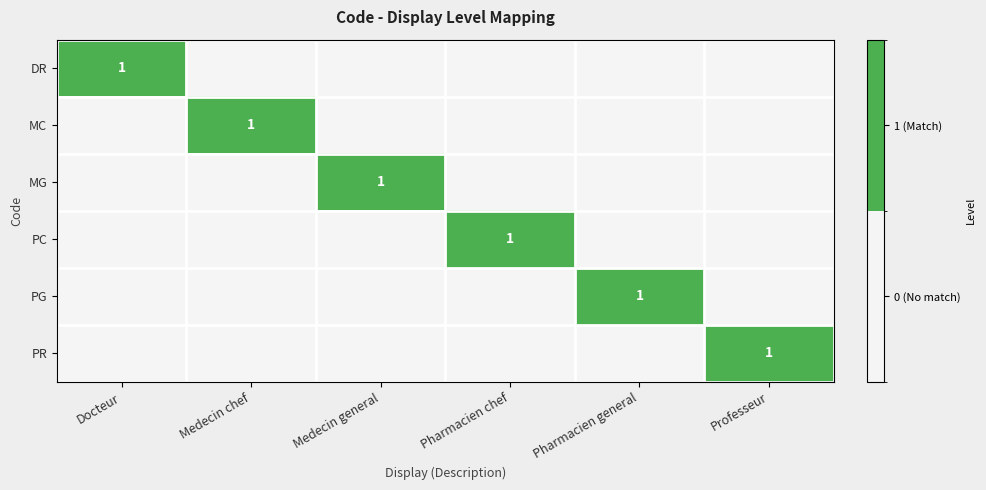

The MC series shows 2 at Medecin chef. True or false?

False